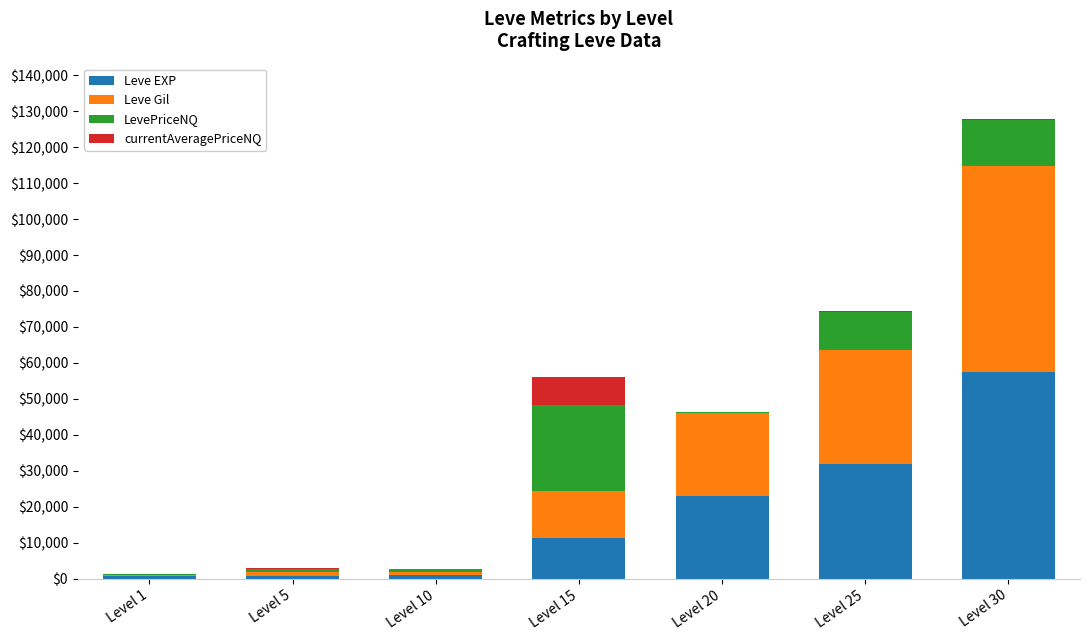

At which category is the sum across all series the highest?

Level 30